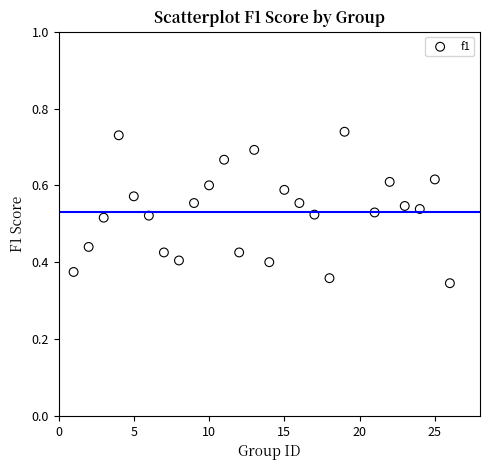

What is the range of X values (max minus min)?

25.0